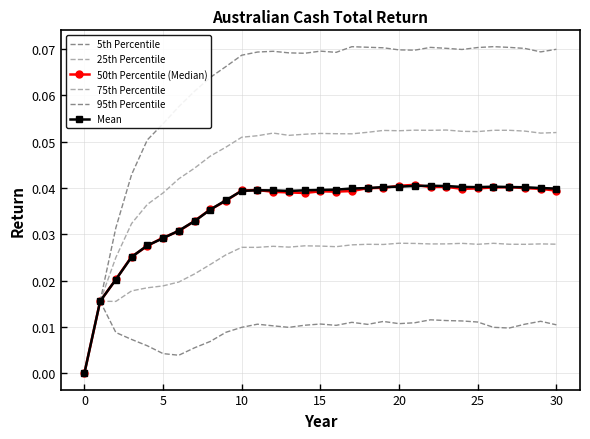

Is this an area chart (filled region under the line)?

No